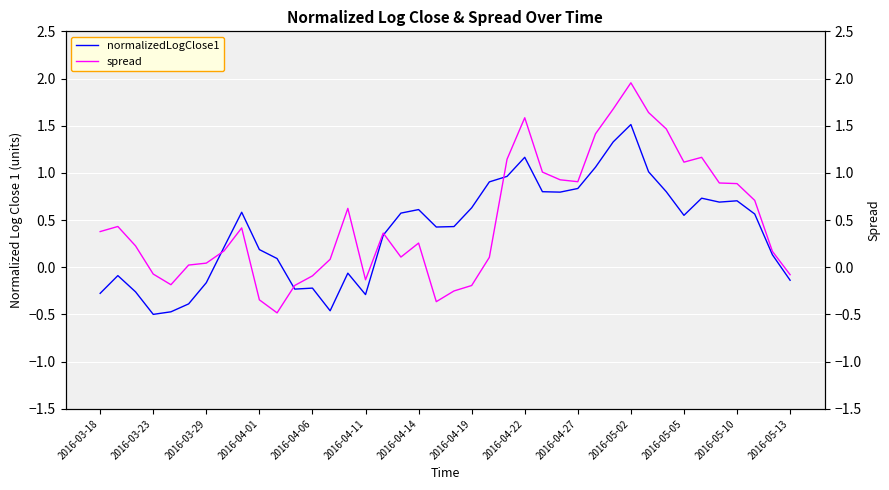

What is the maximum value shown in the chart?

2.0